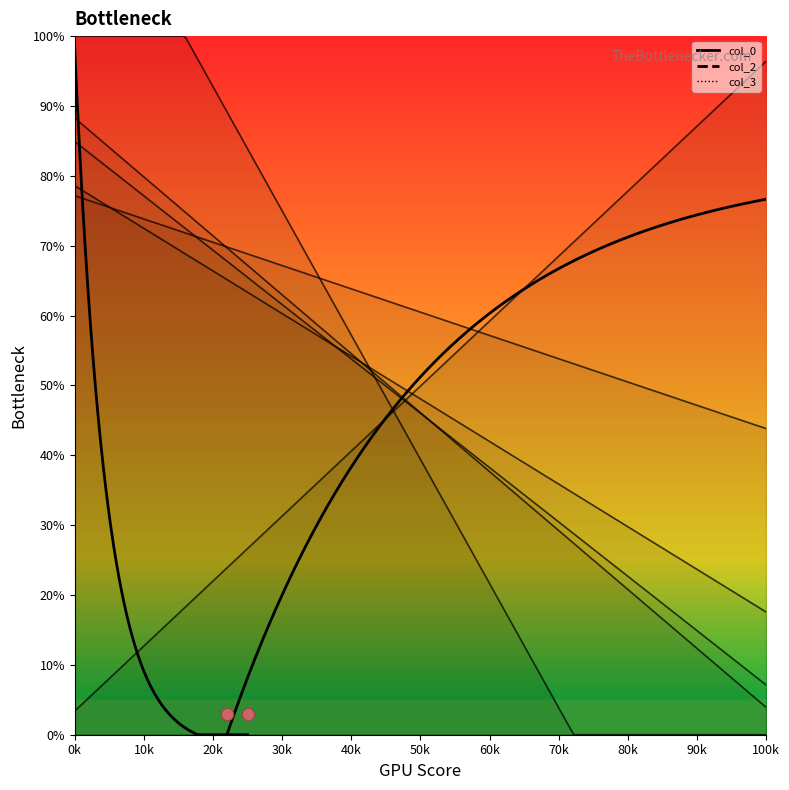

Which series reaches the minimum Y coordinate?

col_5